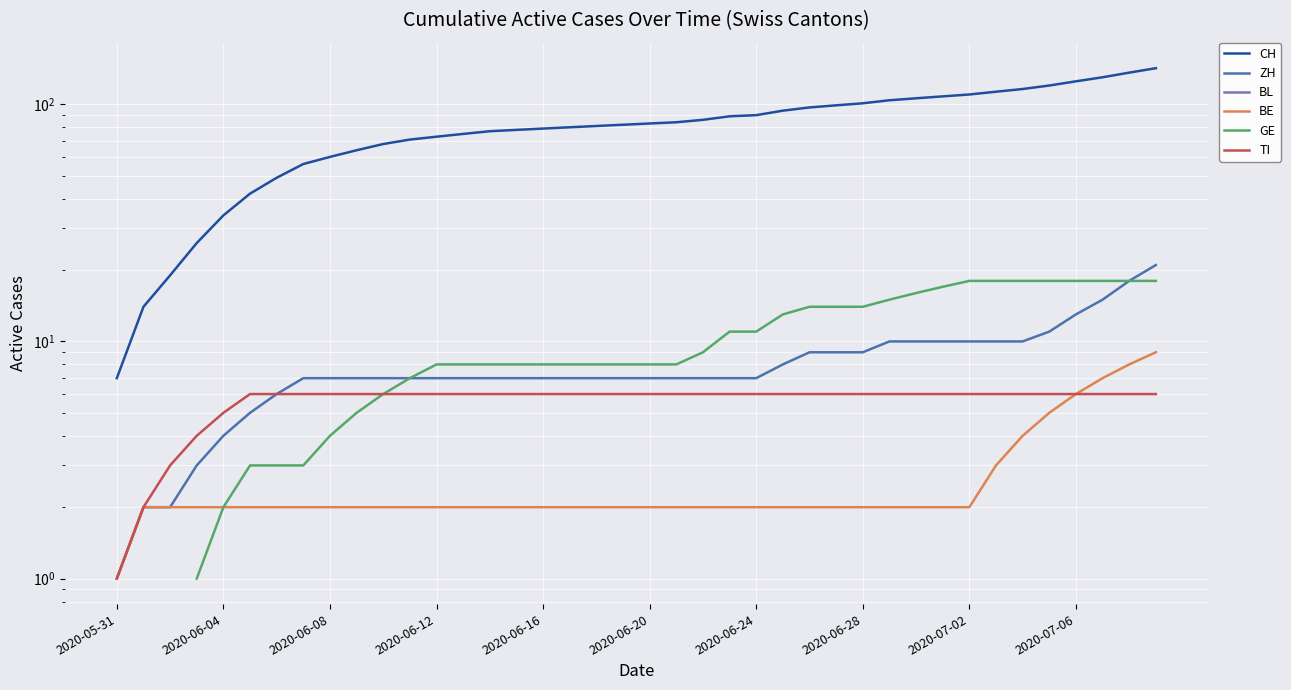

True or false: GE and BE cross at least once.

False